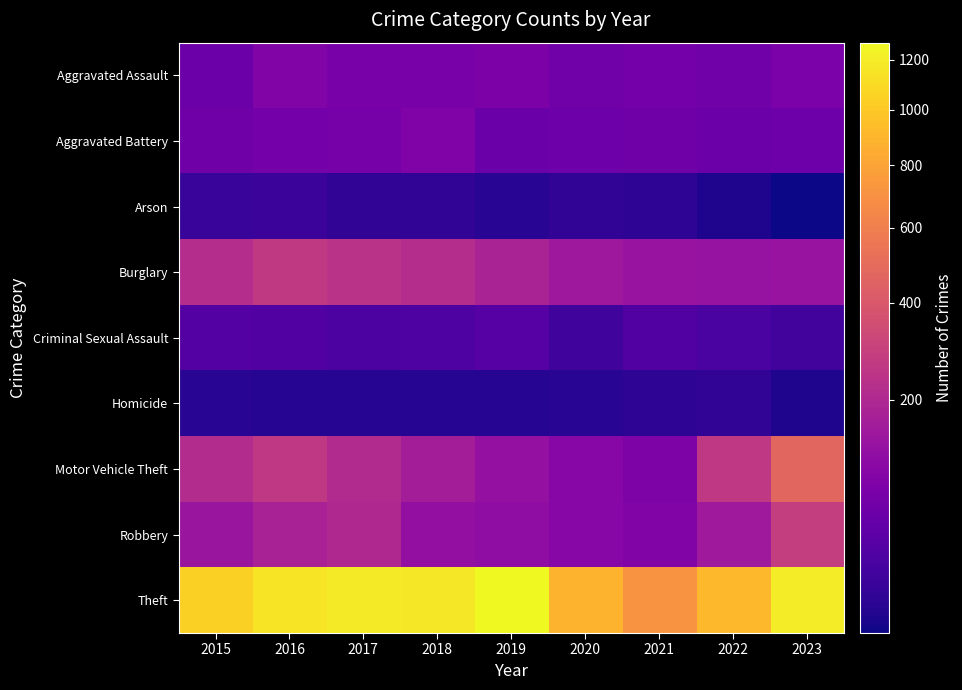

List the series in order of their peak value, highest first.

Theft, Motor Vehicle Theft, Robbery, Burglary, Aggravated Assault, Aggravated Battery, Criminal Sexual Assault, Arson, Homicide